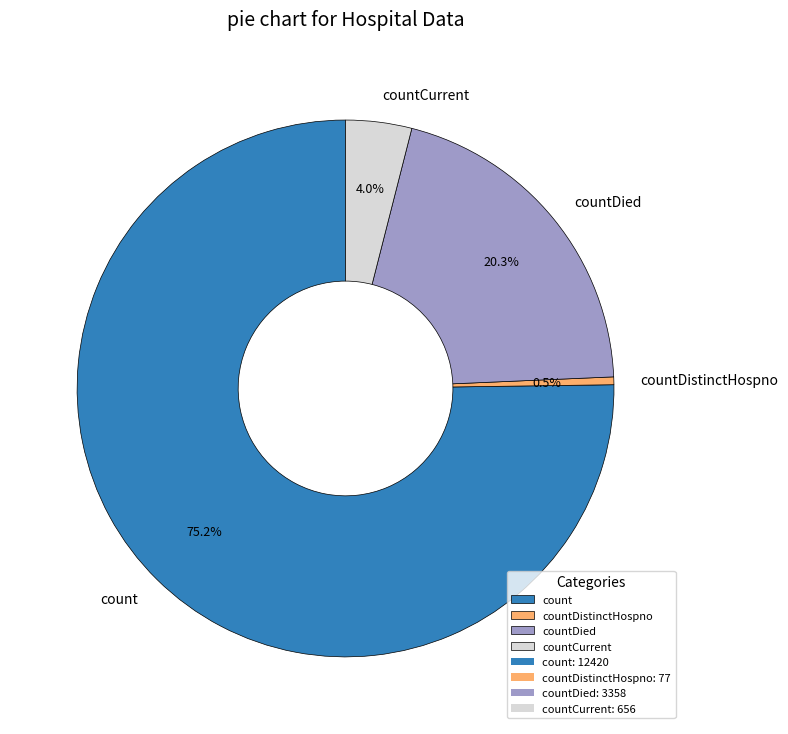

Count the number of slices in the pie.

4